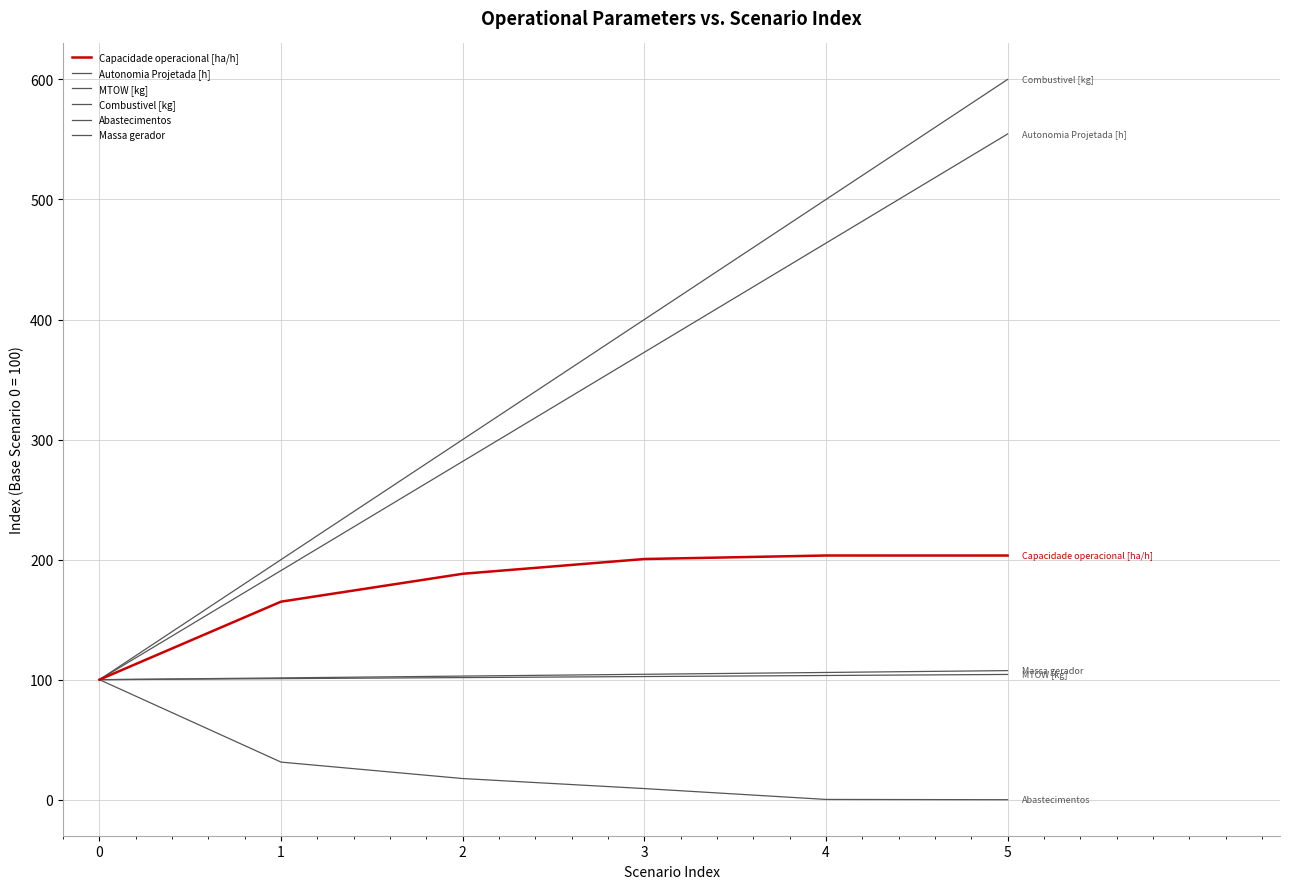

Is this an area chart (filled region under the line)?

No